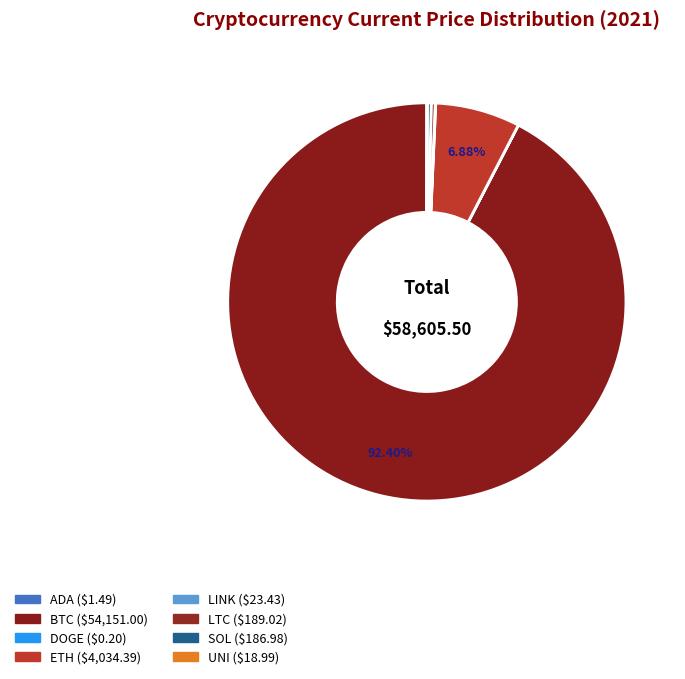

Count the number of slices in the pie.

8